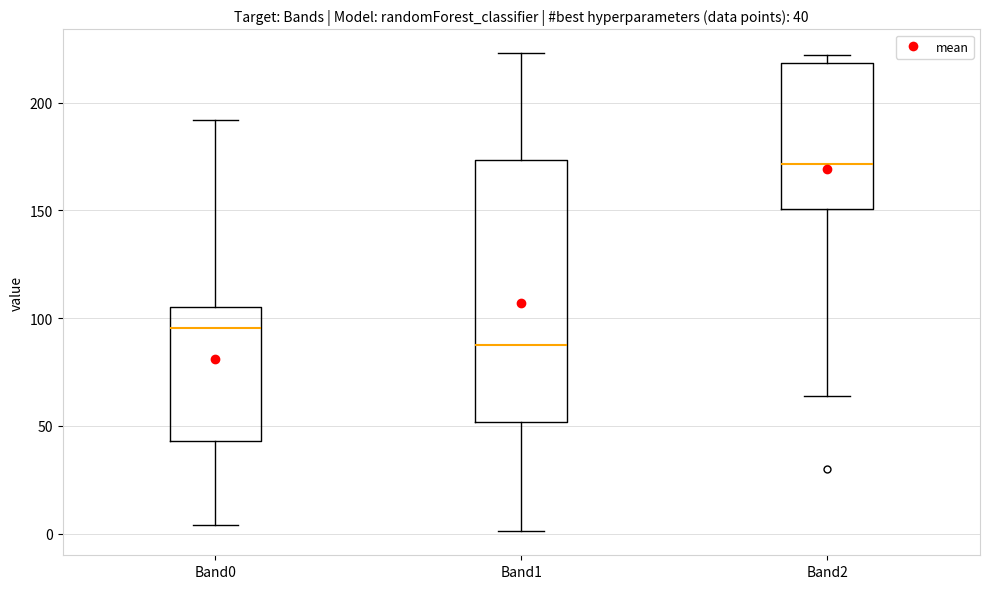

Which box's median line is the highest?

Band2